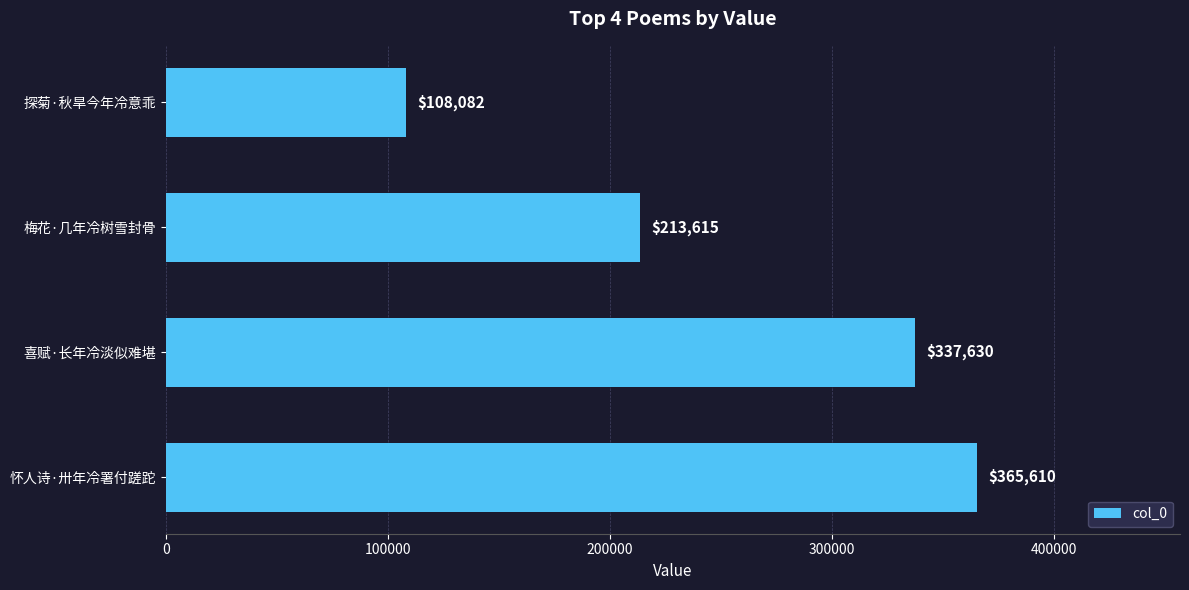

How many data points are less than 337630?

2